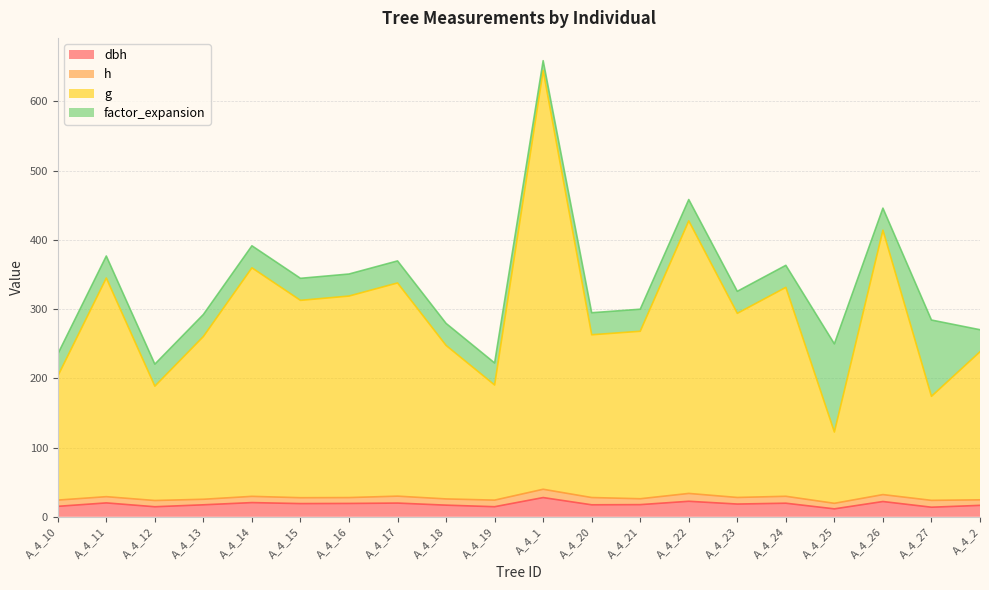

How many categories are shown in the chart?

20